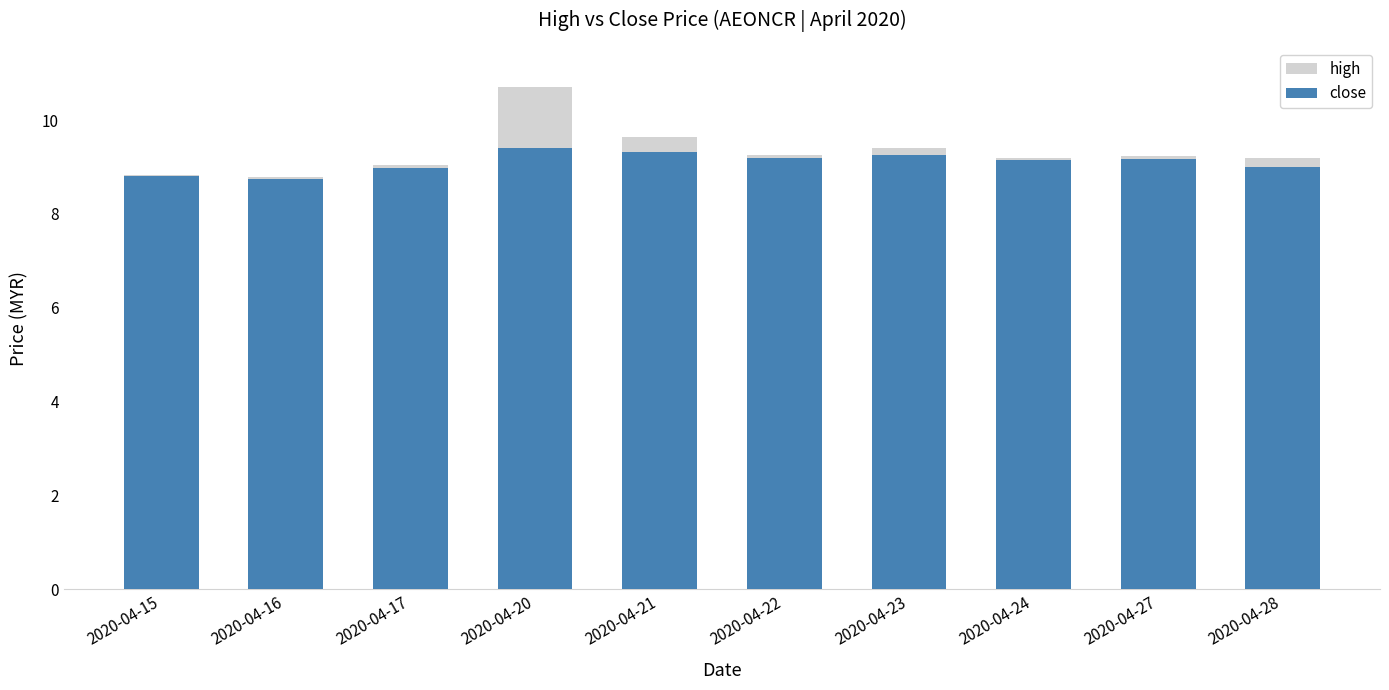

Rank the series by their maximum value, from highest to lowest.

high, close